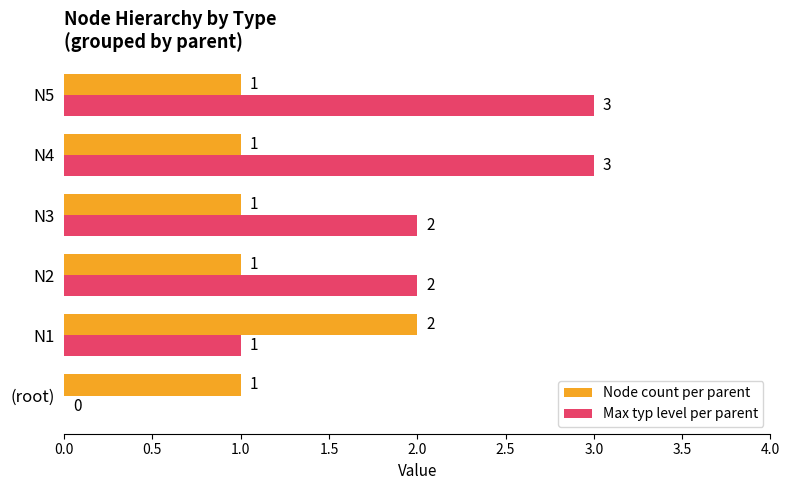

Count the number of data series in this chart.

2